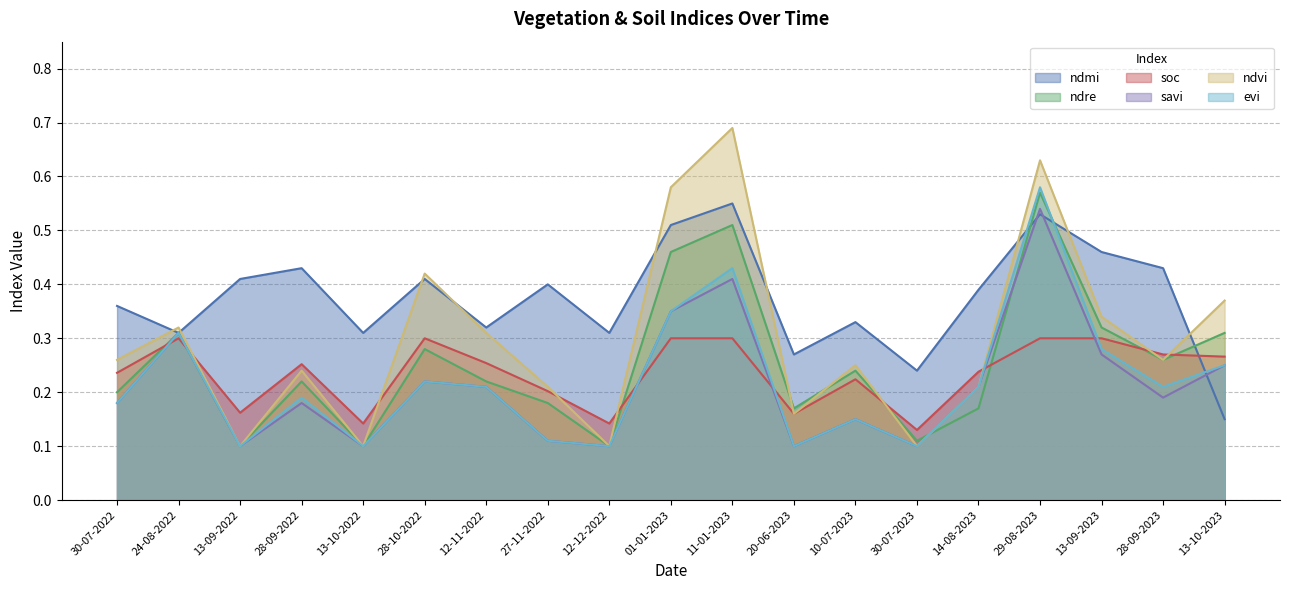

Between 11-01-2023 and 30-07-2023, which series saw the biggest shift?

ndvi